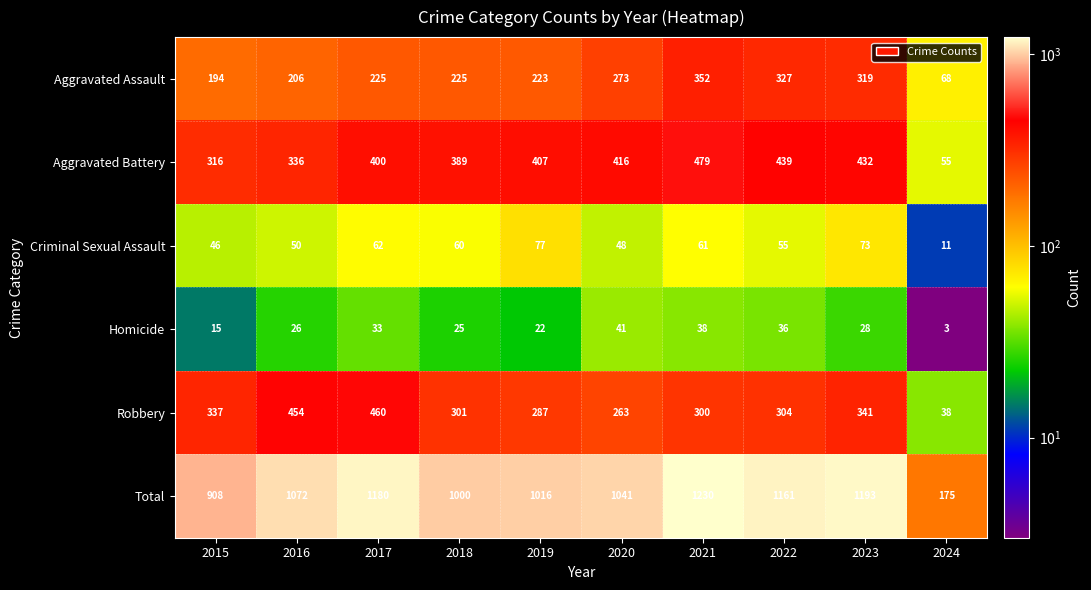

Rank the series at 2022 from highest to lowest value.

Total, Aggravated Battery, Aggravated Assault, Robbery, Criminal Sexual Assault, Homicide